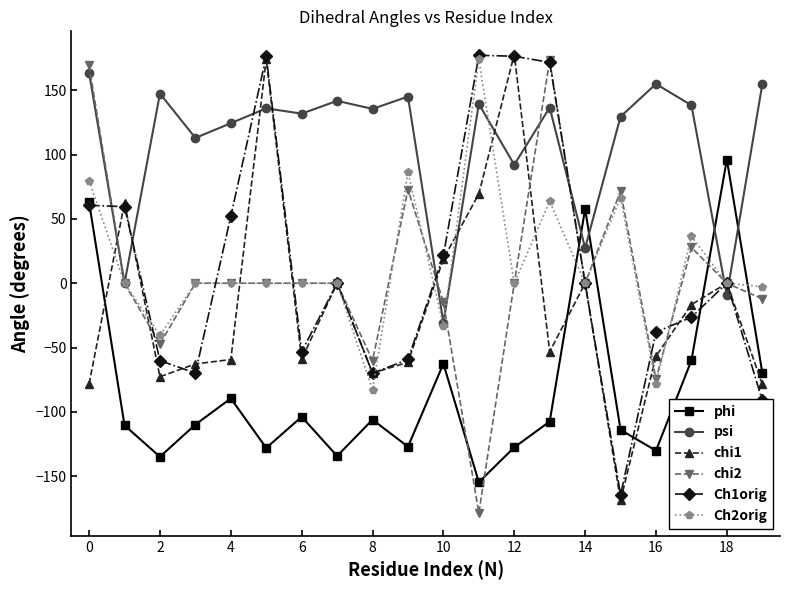

What is the minimum value for chi2?

-178.5